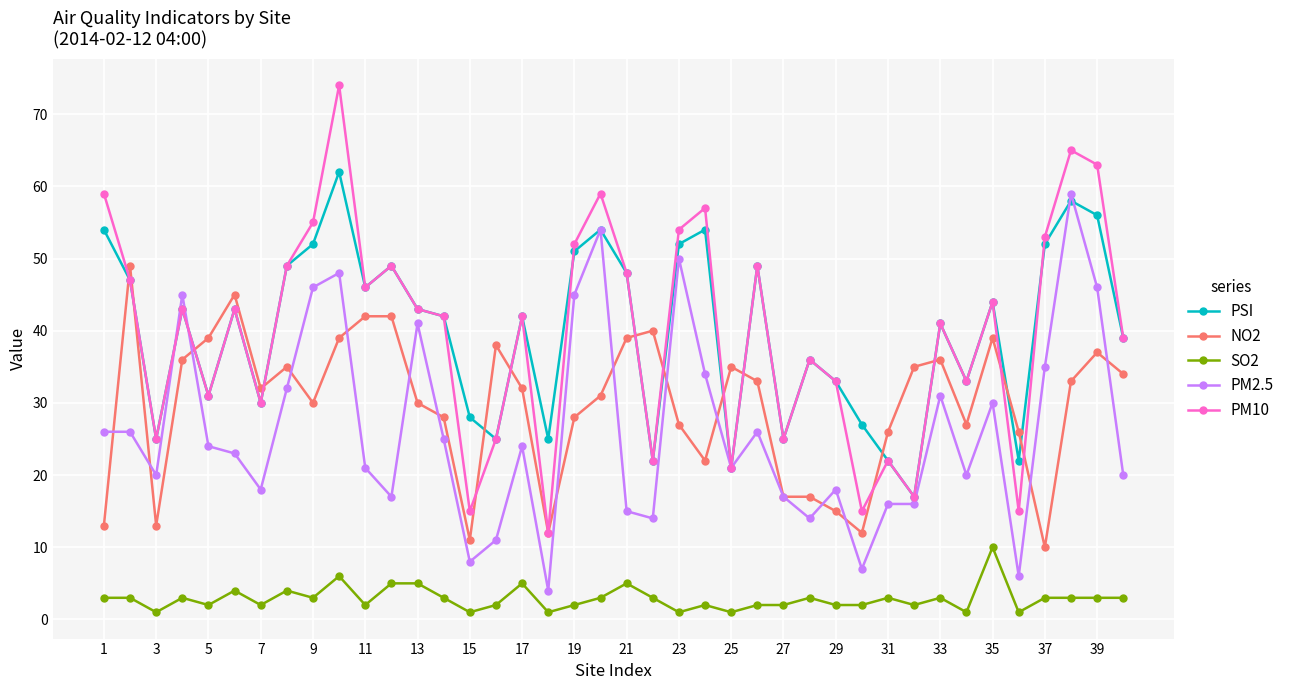

What is the greatest value displayed?

74